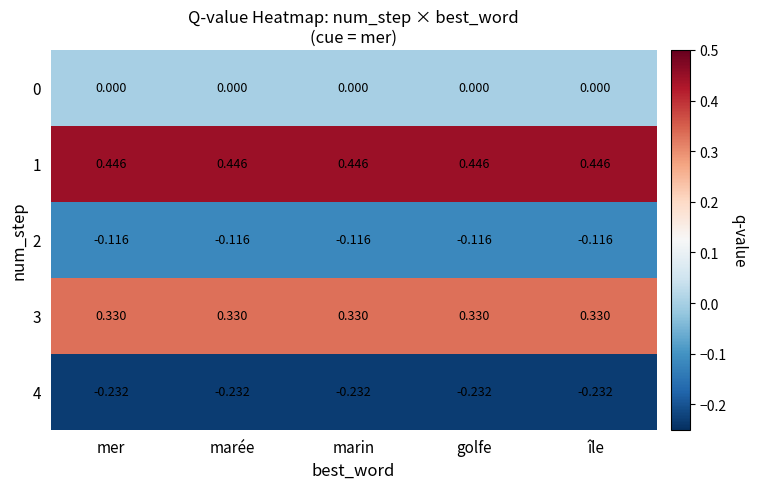

Is the value of 3 at marée greater than the value of 1 at marée?

No